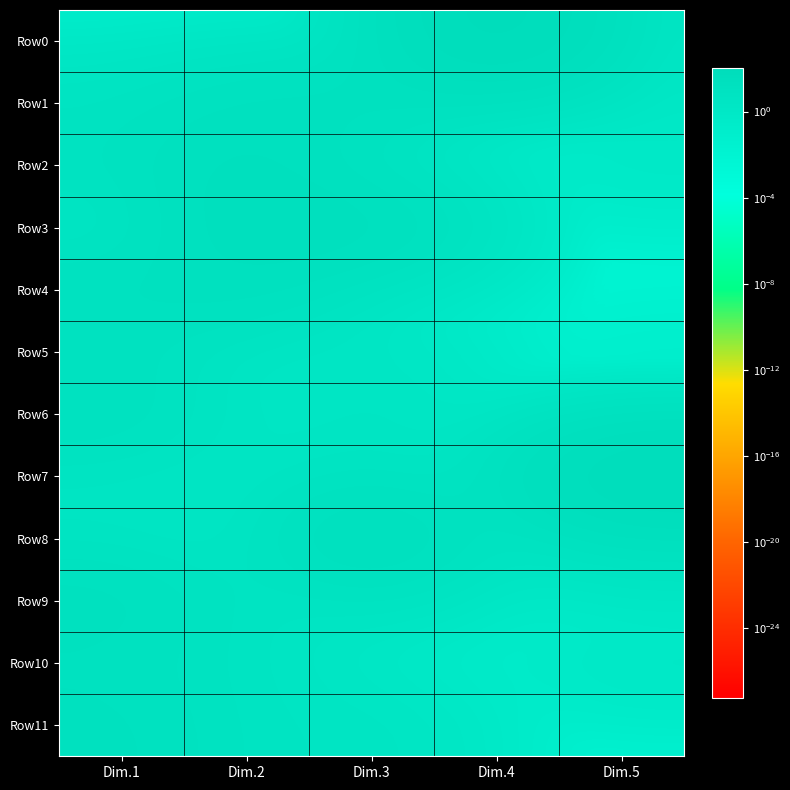

List the series in order of their peak value, highest first.

Row0, Row7, Row8, Row3, Row2, Row1, Row4, Row9, Row11, Row6, Row5, Row10